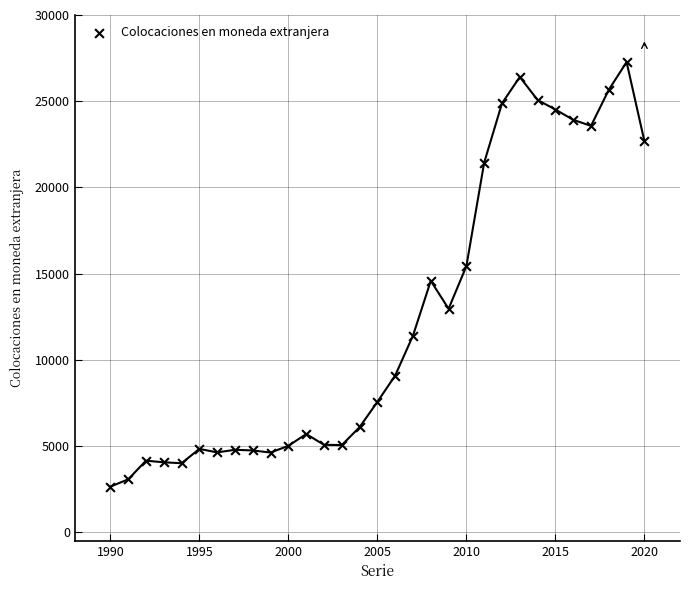

What is the range of Y values (max minus min)?

24634